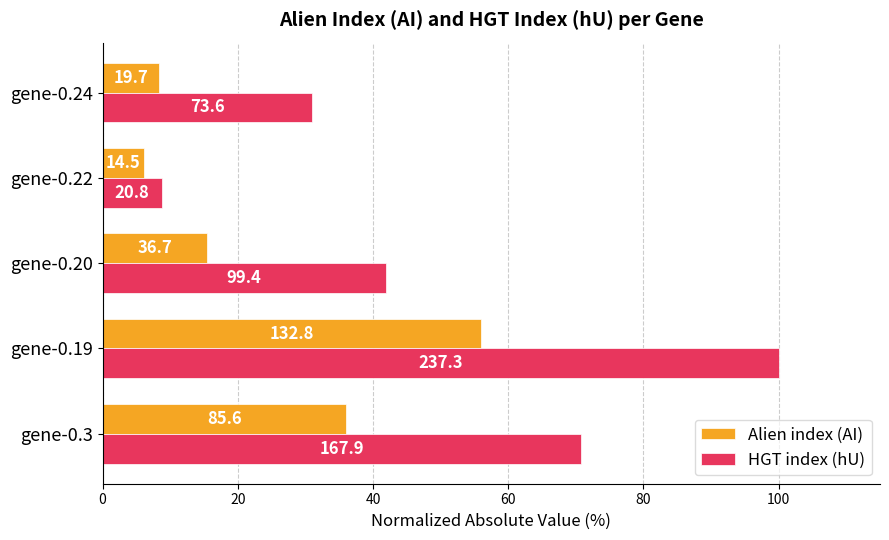

What is the average value of the Alien index (AI) series?

24.4